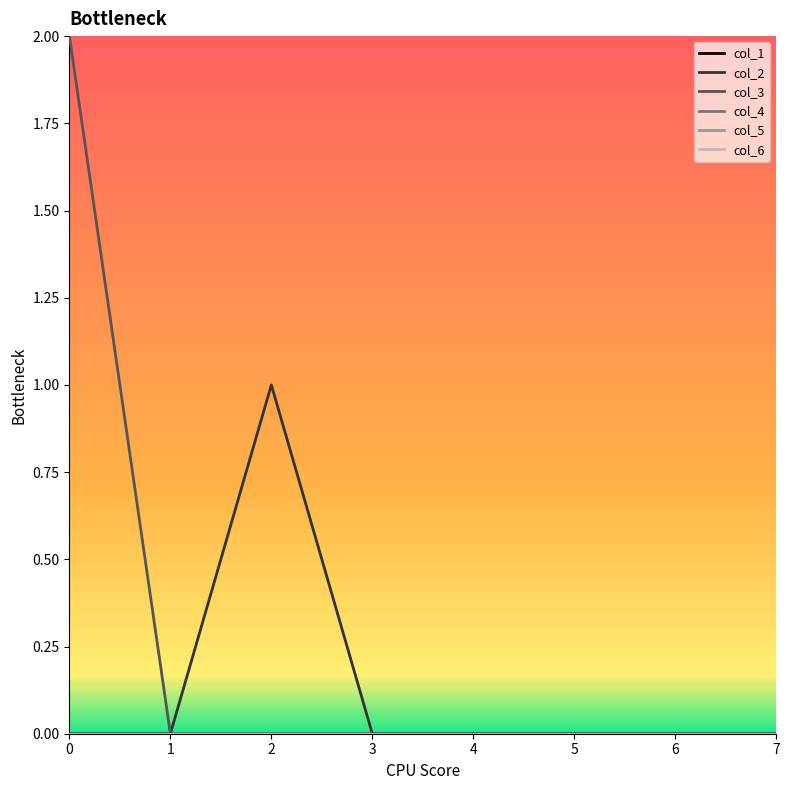

Is the value of col_4 at 7 greater than the value of col_5 at 6?

No